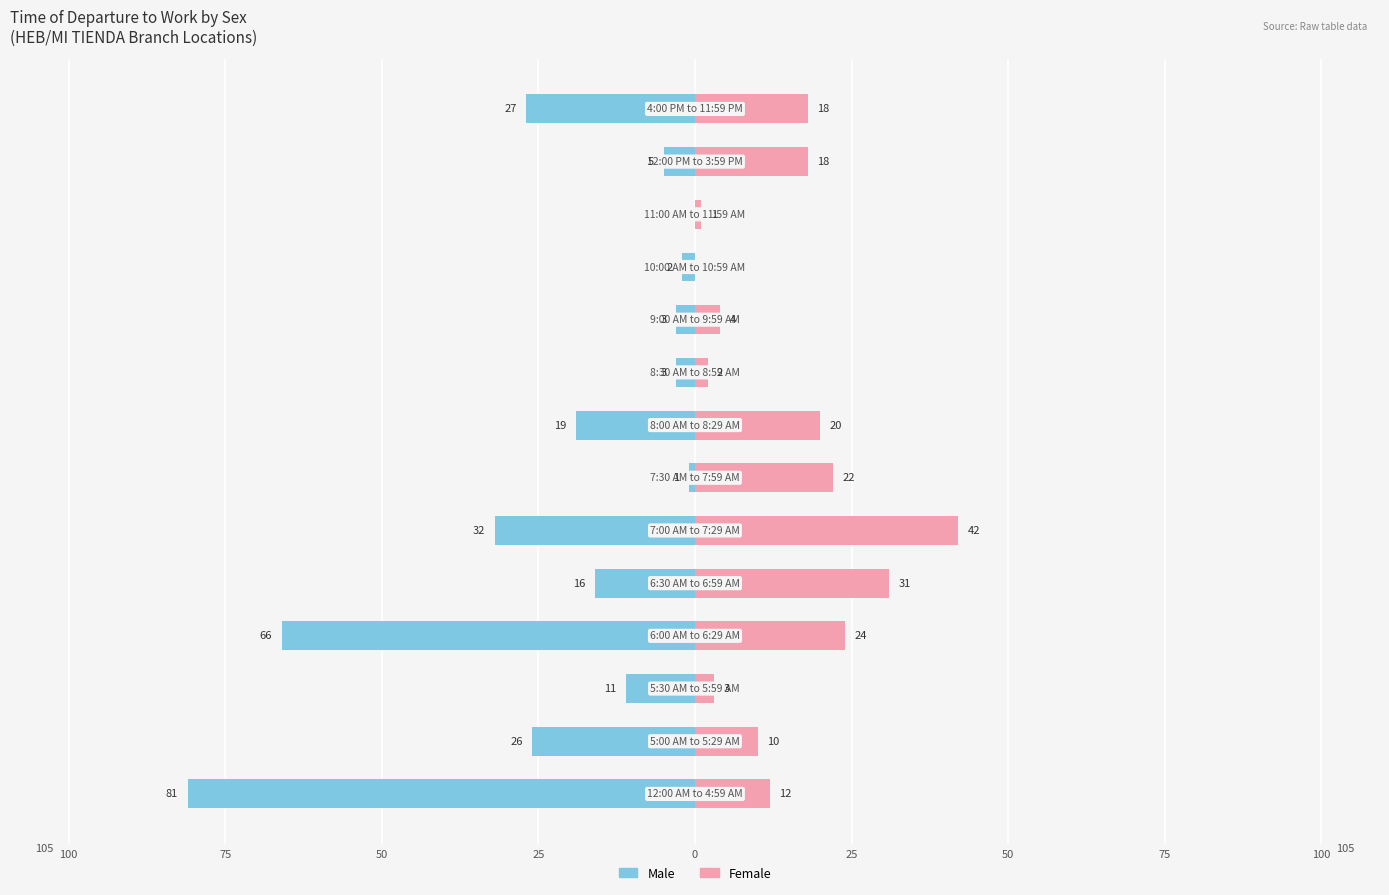

How many series are shown in this chart?

2